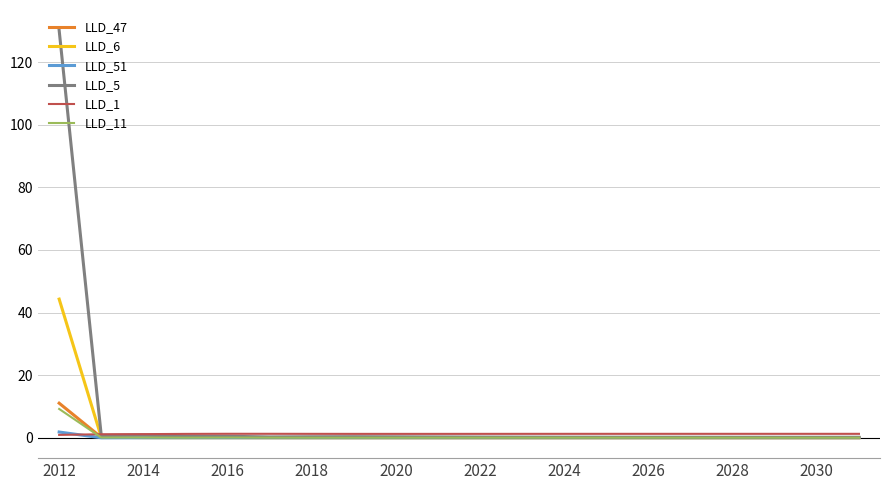

Which series has the largest range (max minus min)?

LLD_5